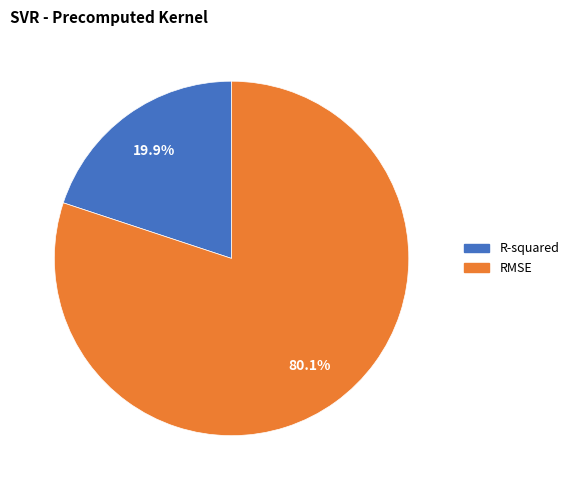

Does RMSE represent more than half of the total?

Yes